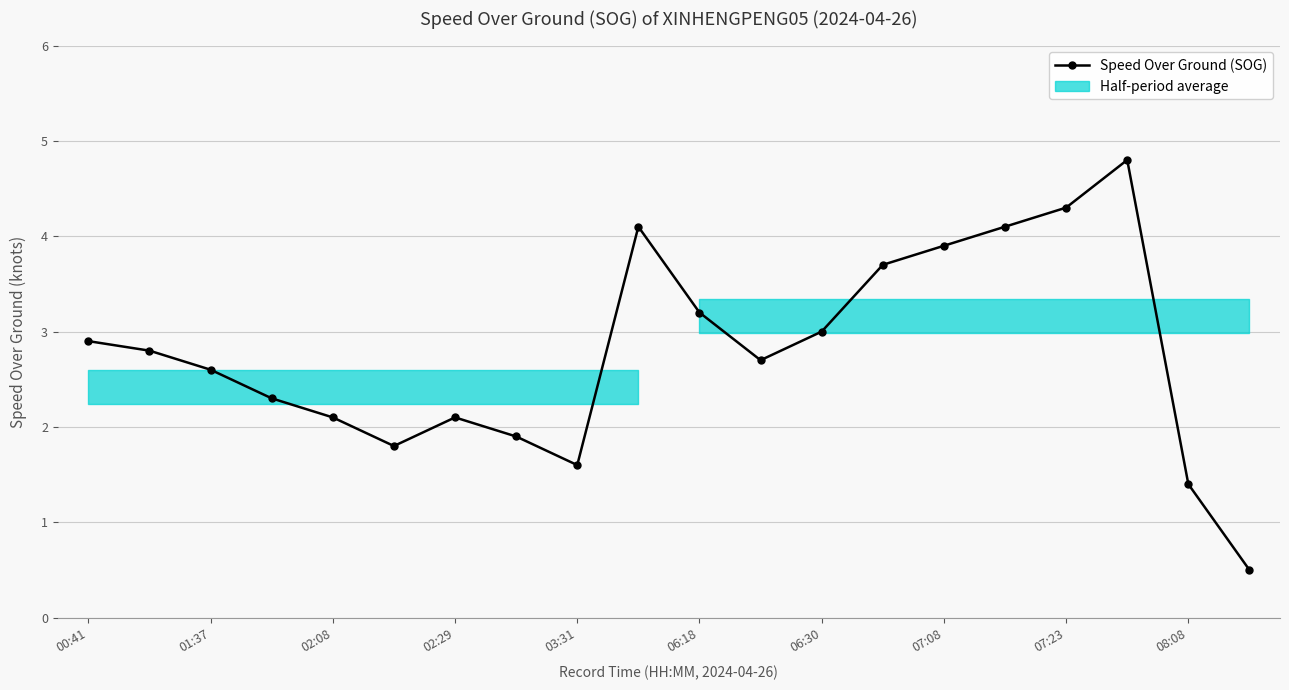

How many points are higher than both their immediate neighbors (excluding endpoints)?

3